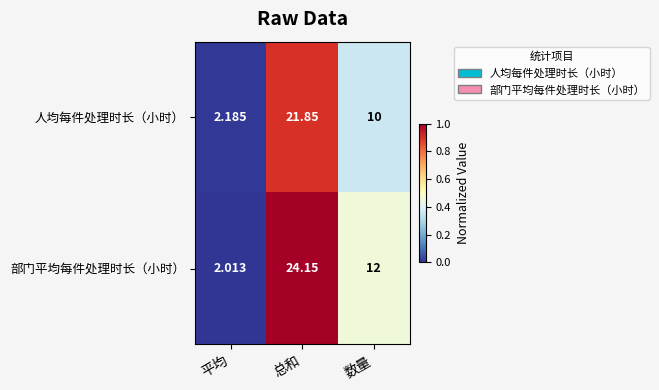

Where is 部门平均每件处理时长（小时） nearest to the value 13?

数量